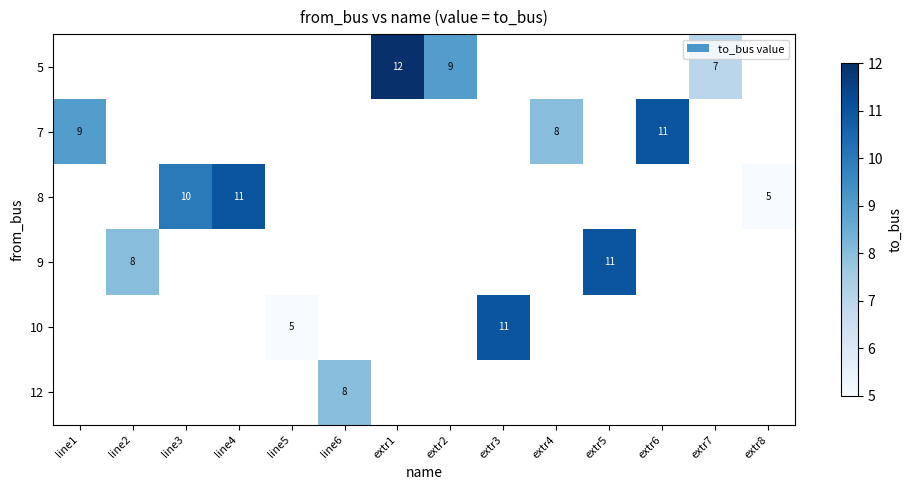

Is it true that 5 equals 18 at extr1?

False